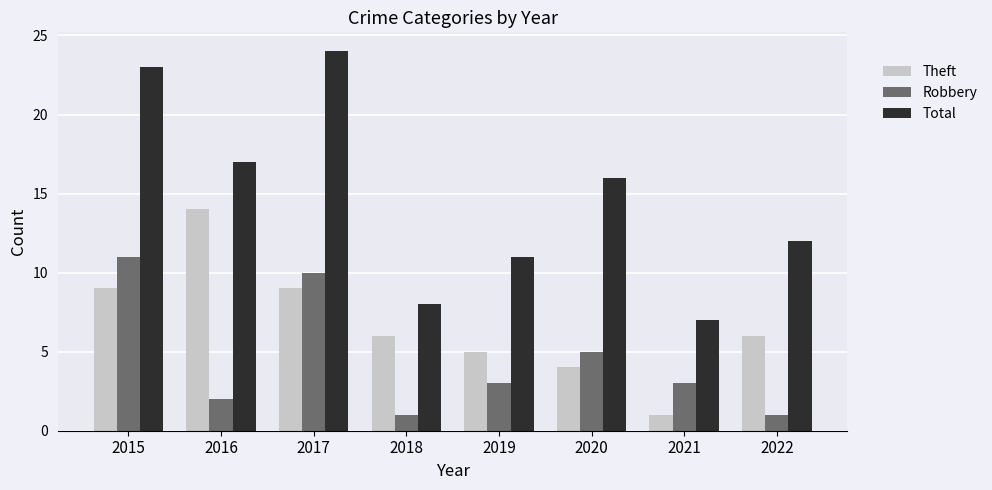

How many series are shown in this chart?

3